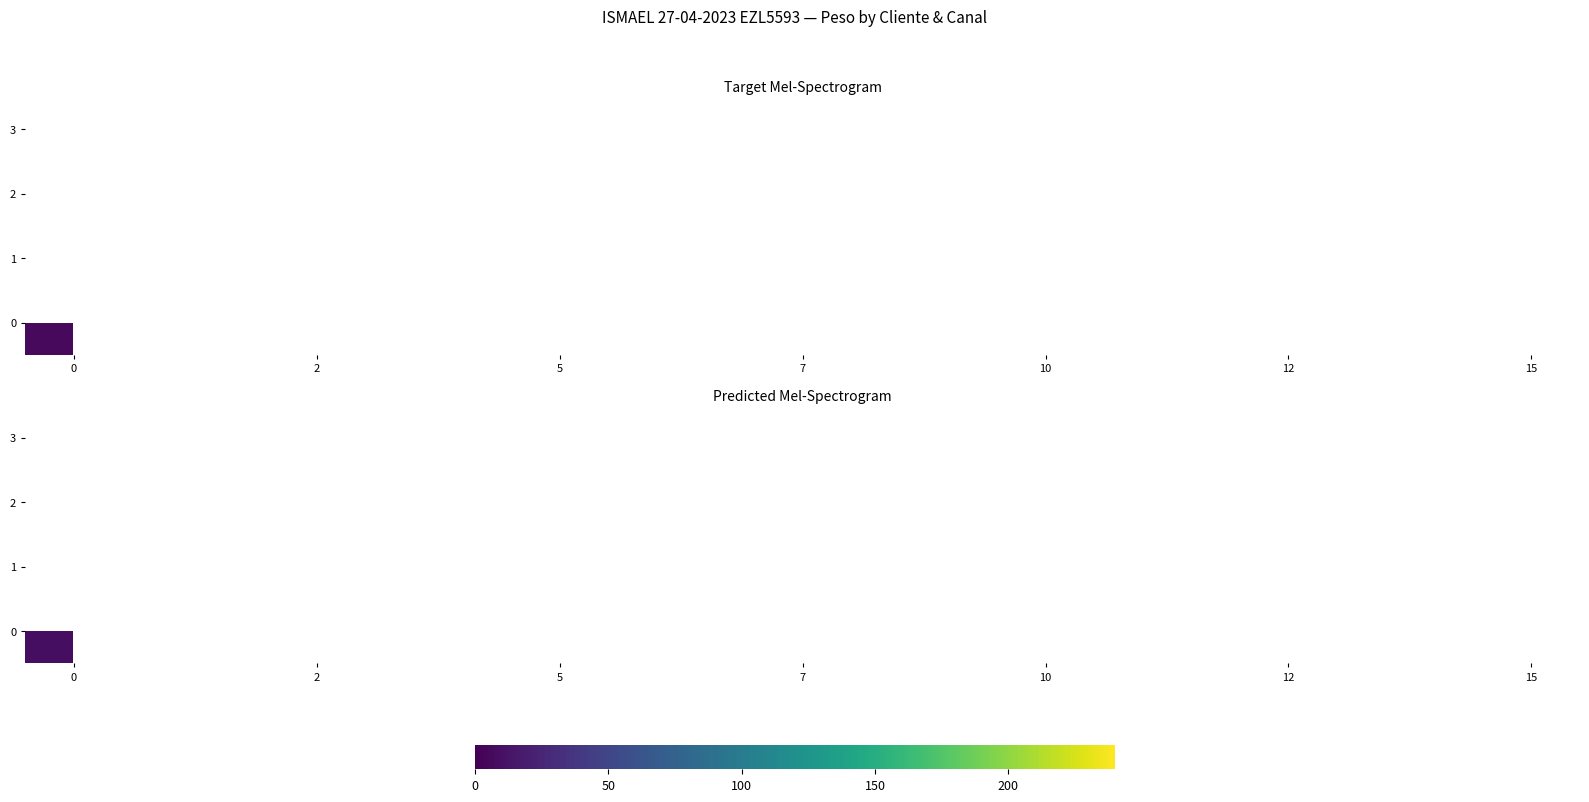

Rank the series at 15 from highest to lowest value.

0, 1, 2, 3